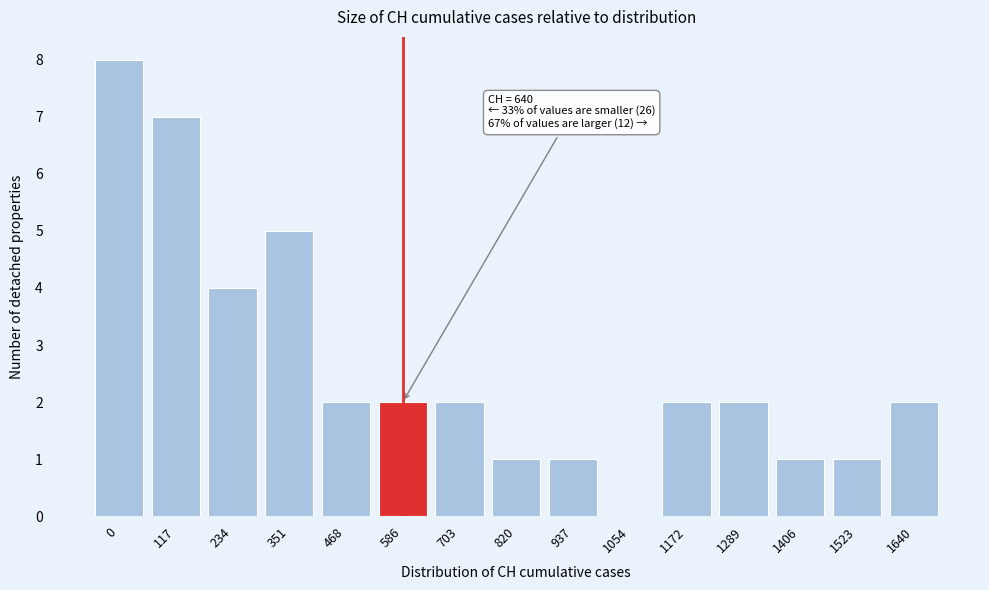

Reading right to left, extract all data points from this chart.

1640=2	1523=1	1406=1	1289=2	1172=2	1054=0	937=1	820=1	703=2	586=2	468=2	351=5	234=4	117=7	0=8